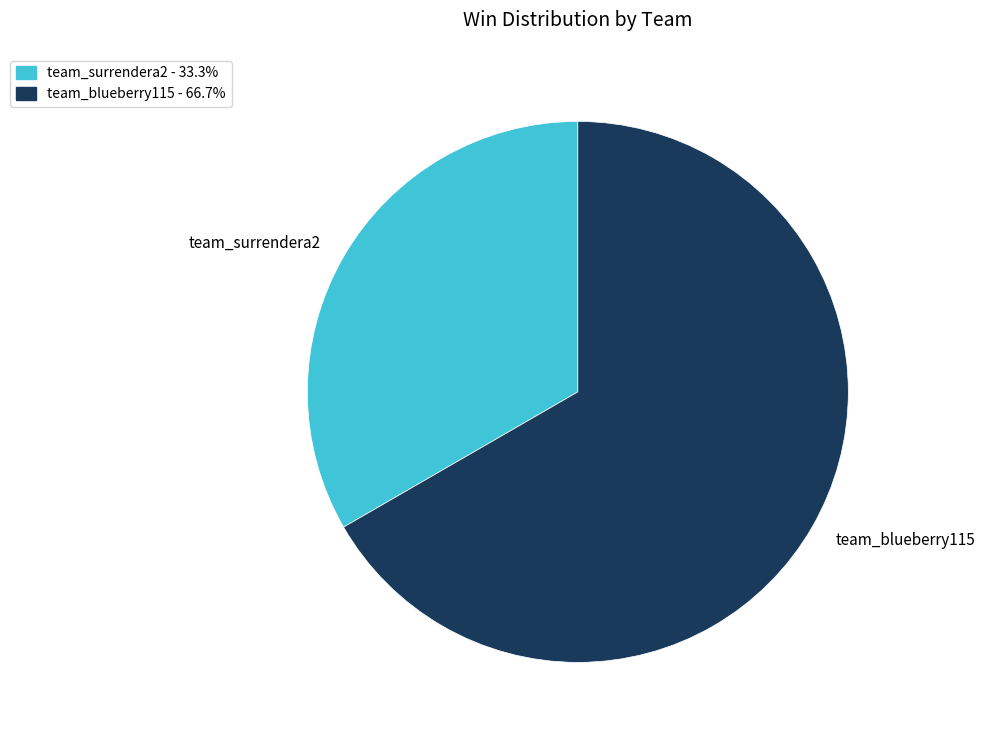

Which category has the smallest portion of the pie?

team_surrendera2